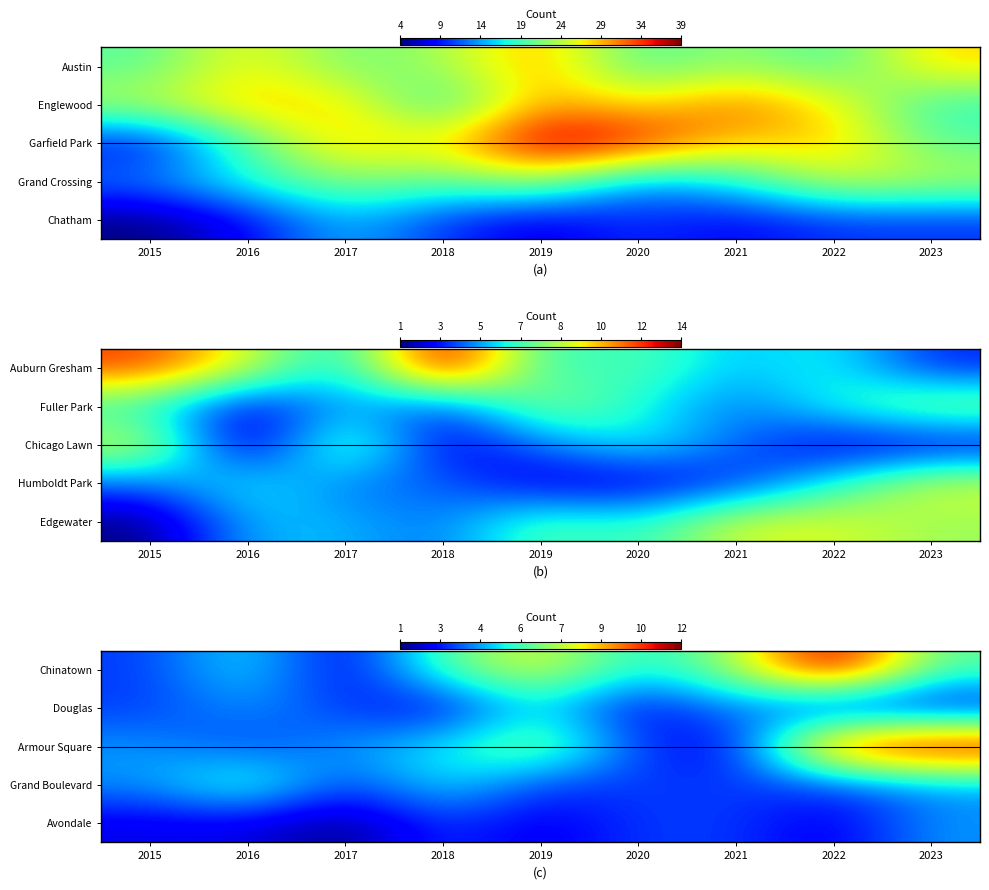

True or false: Douglas has a value of 1 at 2018.

False